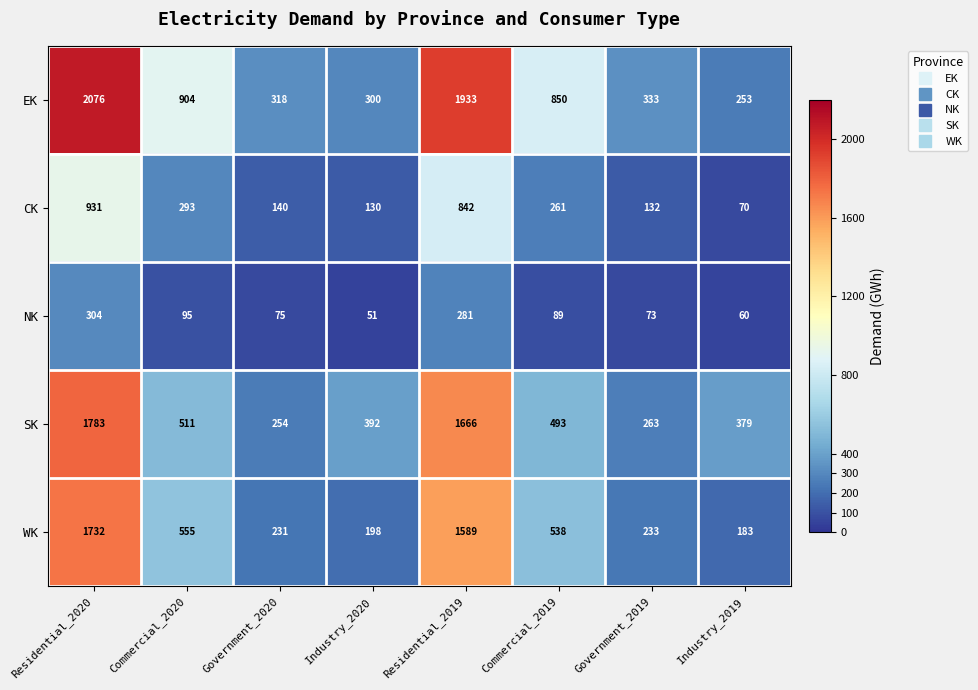

Which category has the lowest value across all series?

Industry_2020